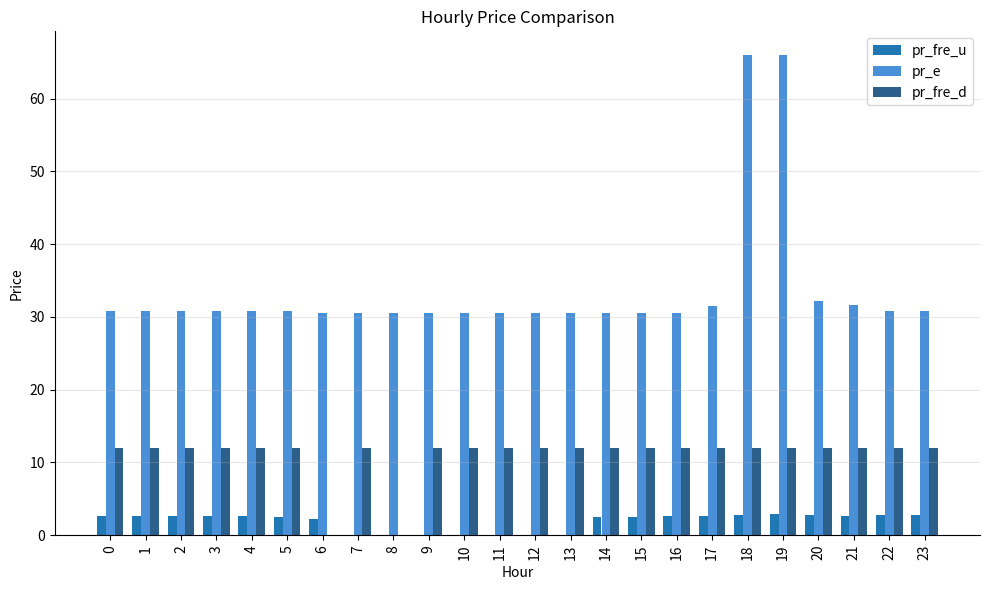

What is the sum of all pr_fre_u values?

45.4